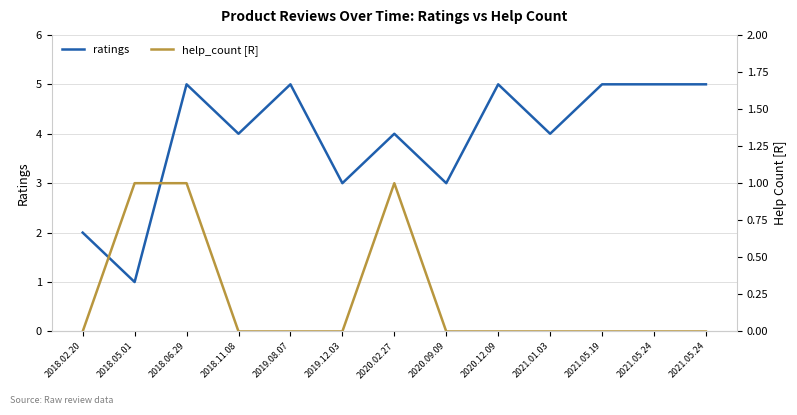

True or false: ratings and help_count [R] cross at least once.

False